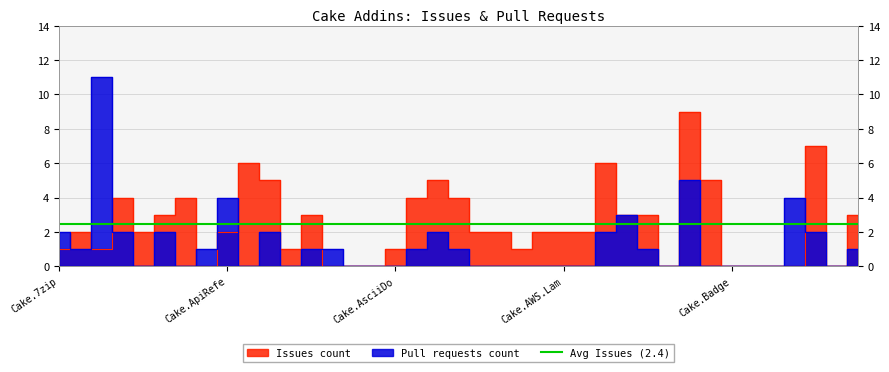

What is the label of the 9th point from the left?

Cake.ApiRefe